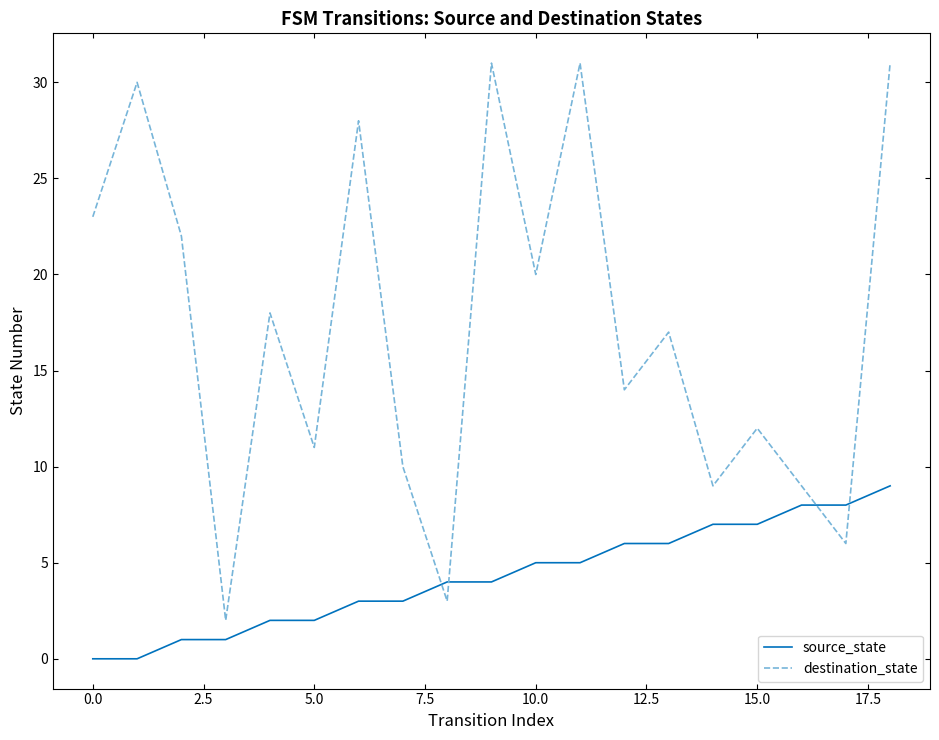

What is the difference between the maximum and minimum values in the source_state series?

9